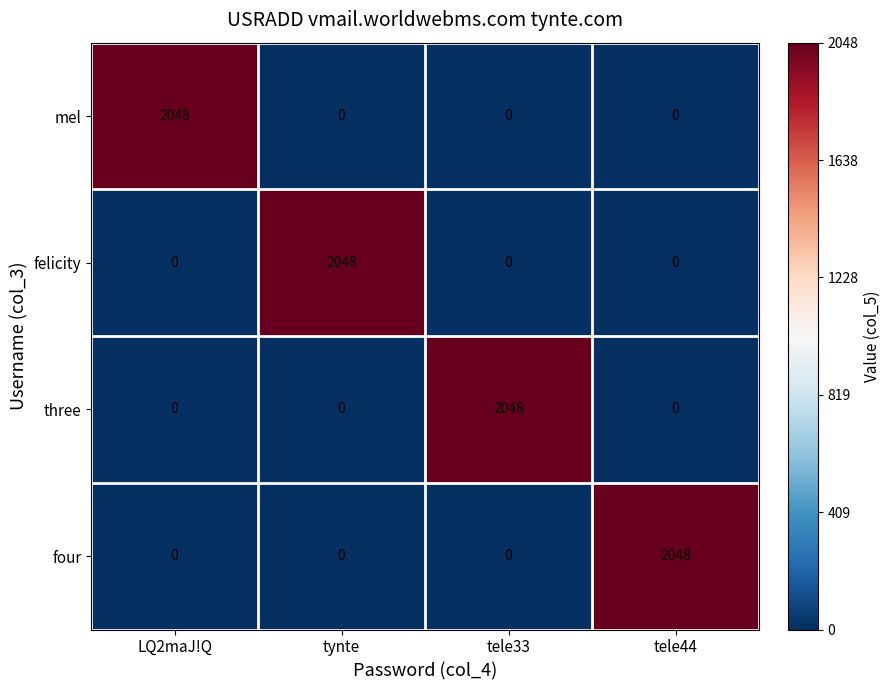

Reading left to right, list all the values displayed in this chart.

mel: 2048	0	0	0
felicity: 0	2048	0	0
three: 0	0	2048	0
four: 0	0	0	2048